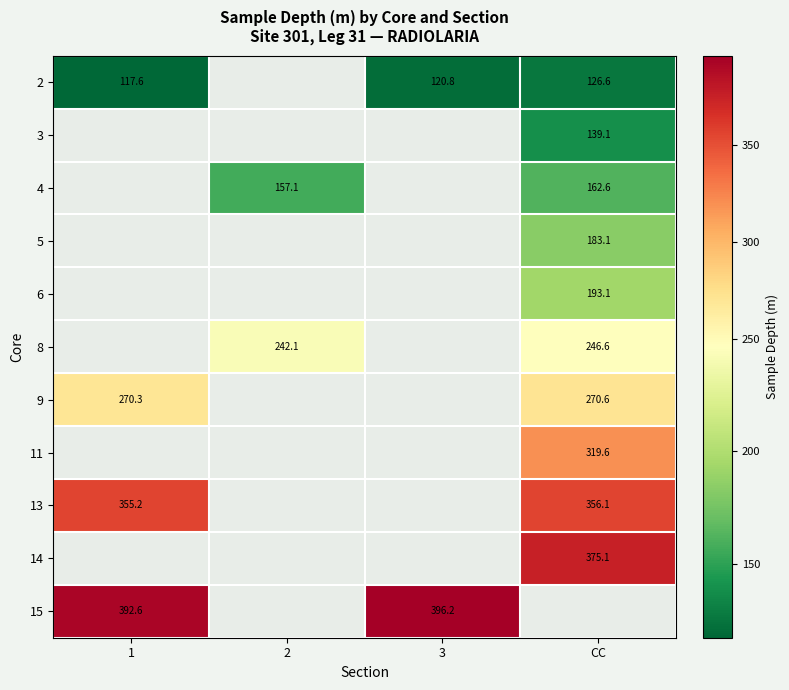

Which series has the widest spread of values?

2